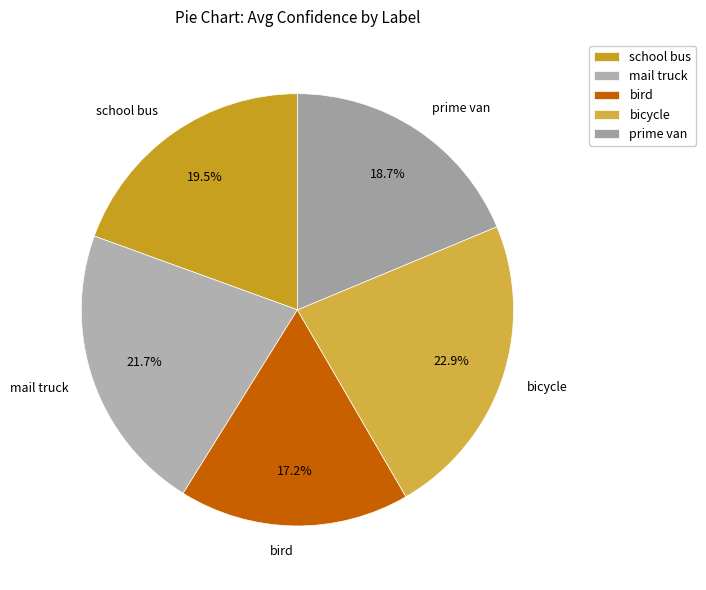

What percentage is NOT represented by mail truck?

78.3%